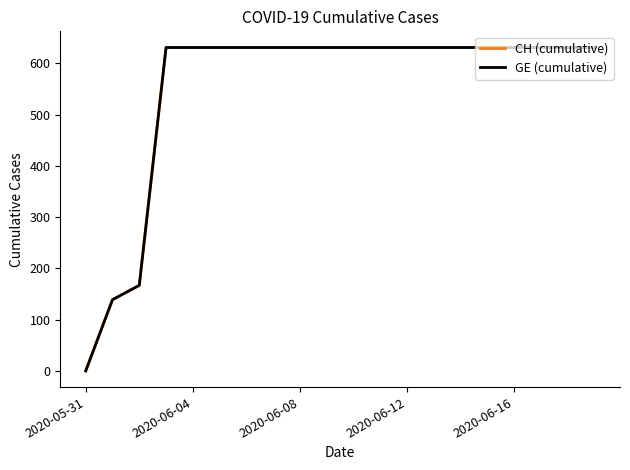

True or false: CH (cumulative) and GE (cumulative) cross at least once.

False